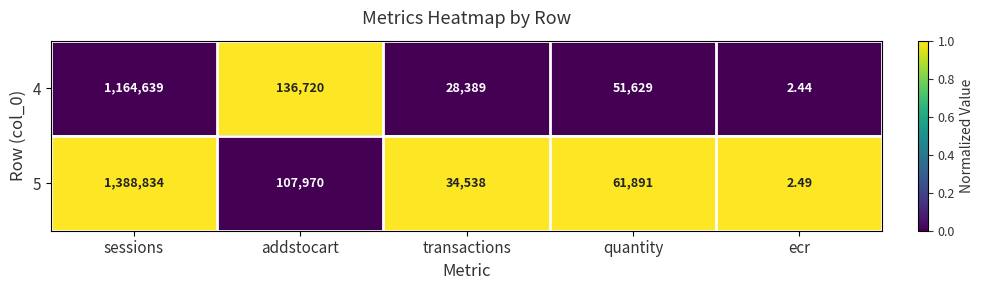

Which category has the lowest value in the 4 series?

ecr